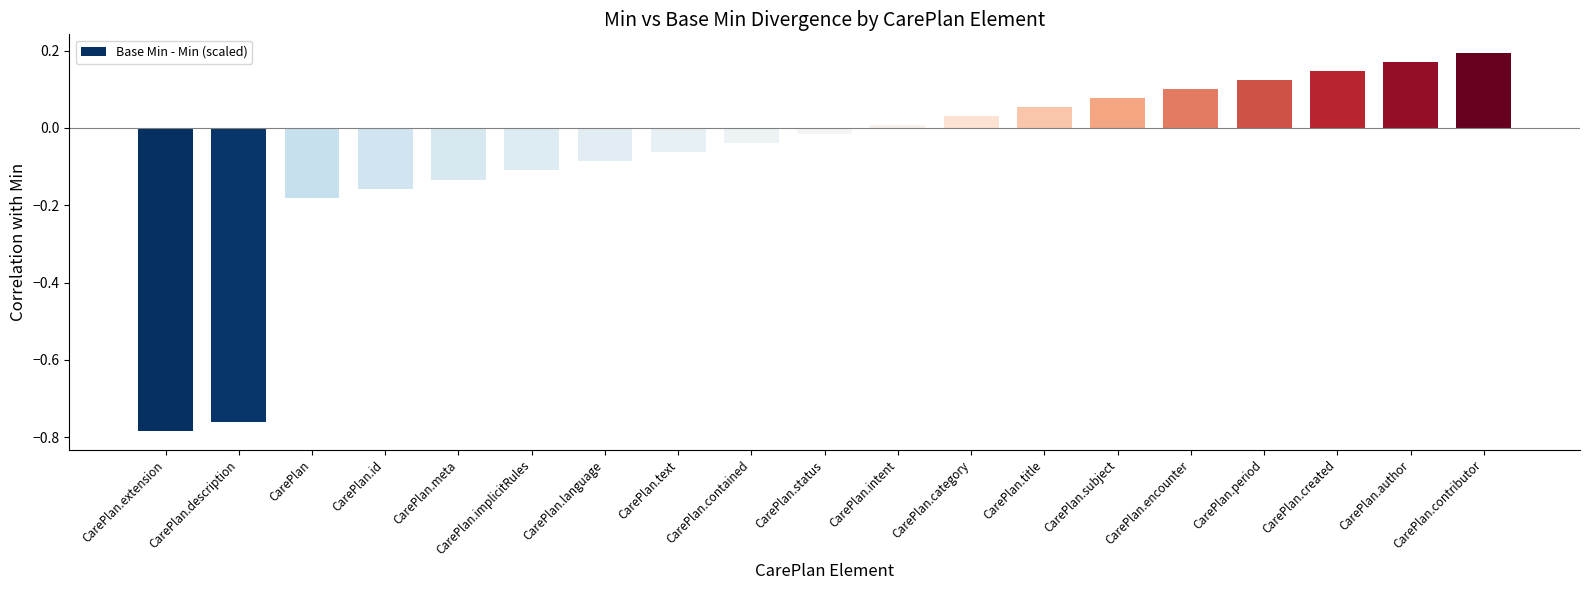

At which label does the data first exceed 0?

CarePlan.intent